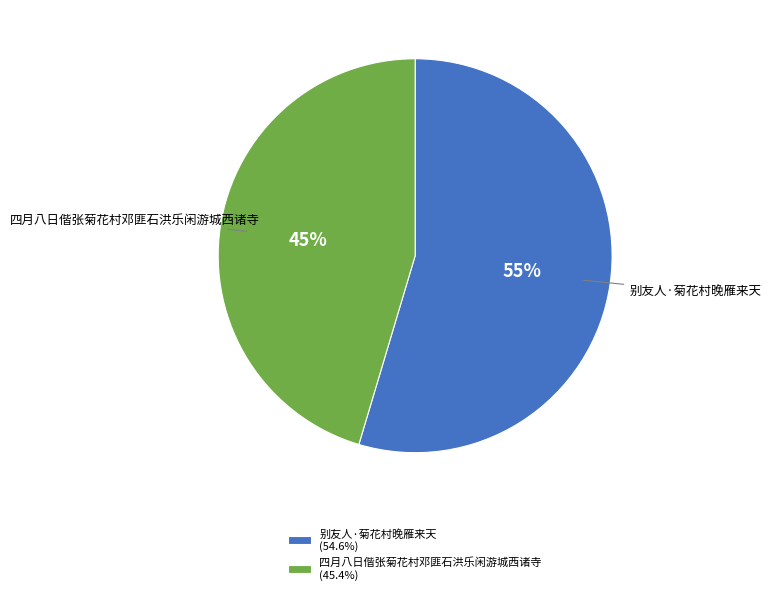

Which slice represents more than half of the pie?

别友人·菊花村晚雁来天